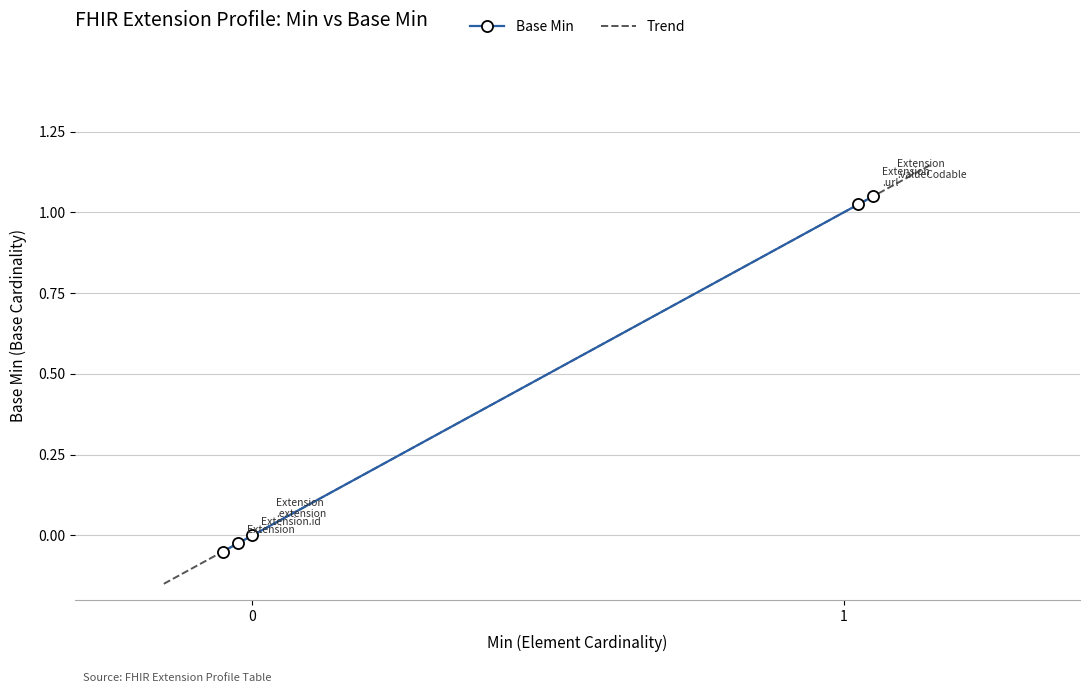

What is the average value?

0.4